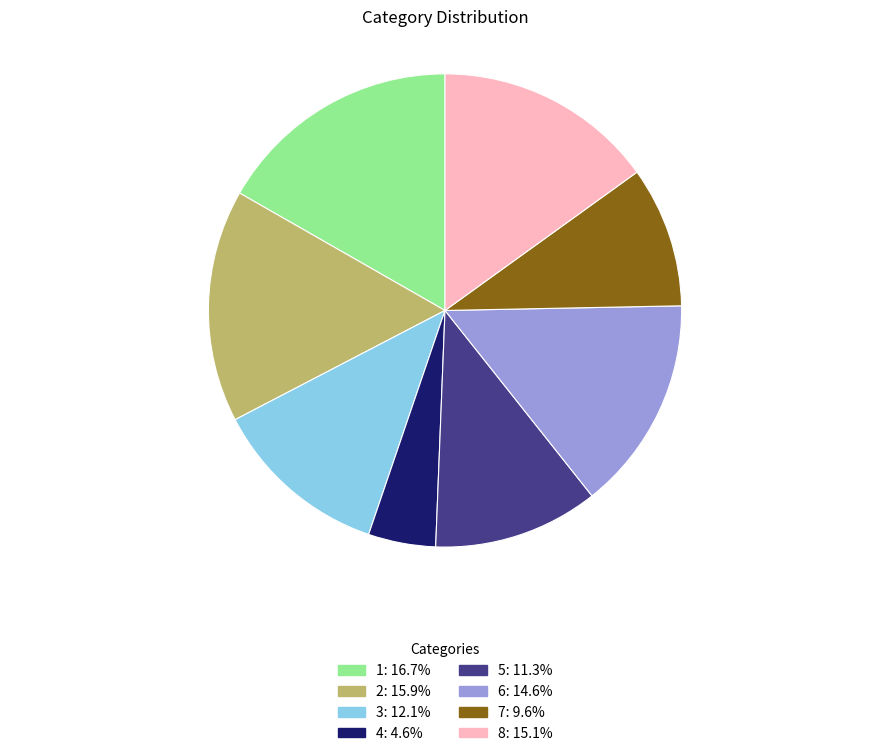

Is it true that 4 is 15% of the pie?

False